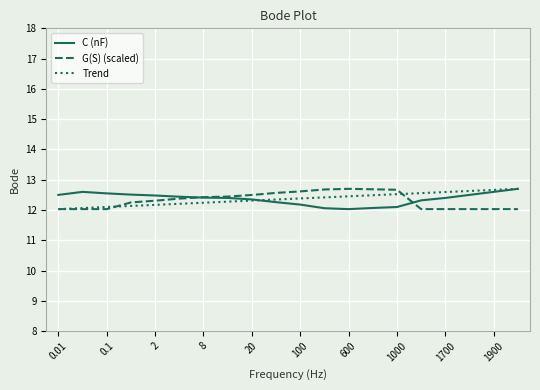

What is the lowest value of the Trend series?

12.0